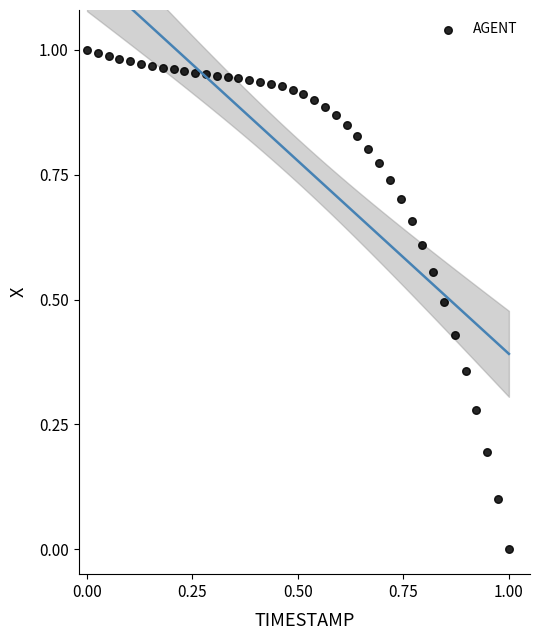

How many data points are displayed?

40